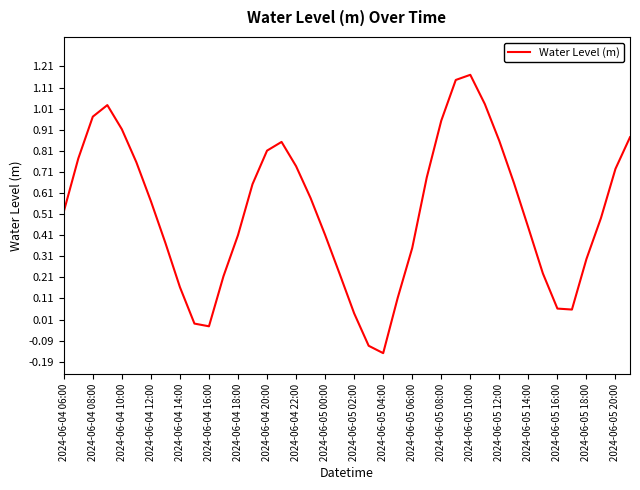

How many categories are shown in the chart?

40